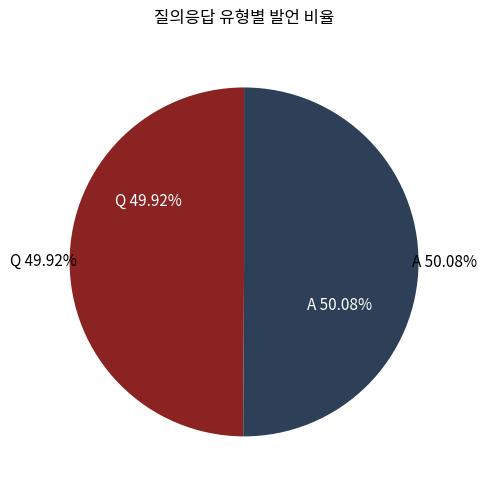

Is the sum of A and Q greater than half?

Yes